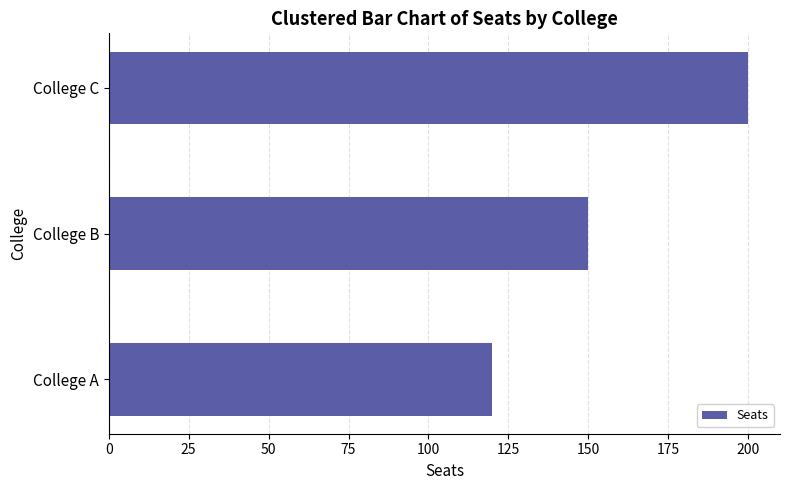

Reading top to bottom, what are all the values shown in this chart?

200	150	120